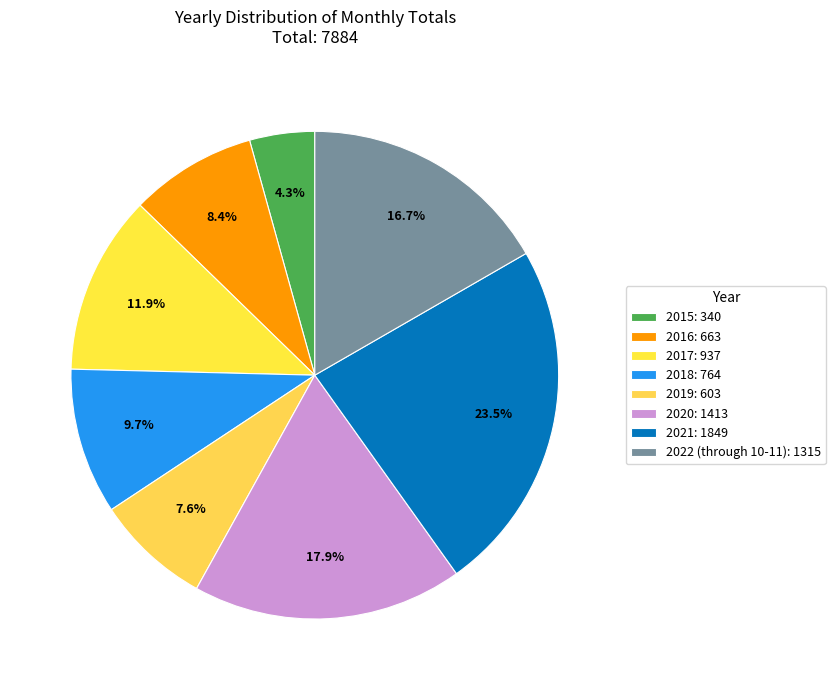

To the nearest percent, what is the average slice percentage?

12%